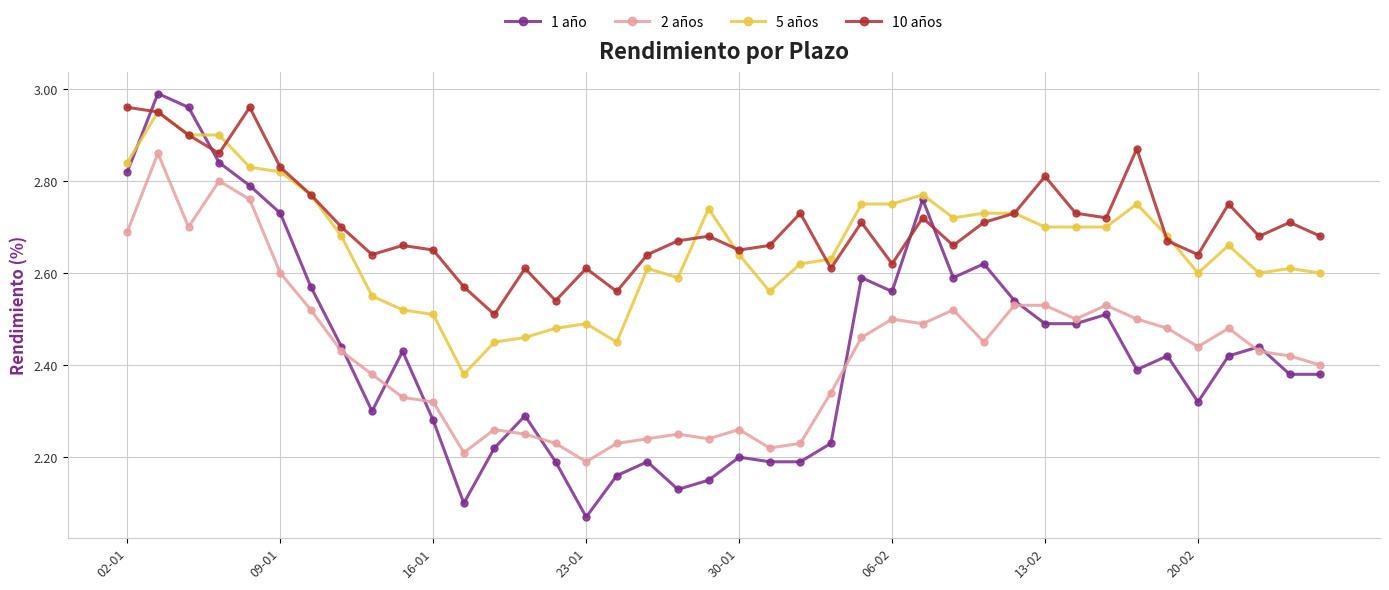

True or false: 2 años has more than 2 points higher than both neighbors.

True